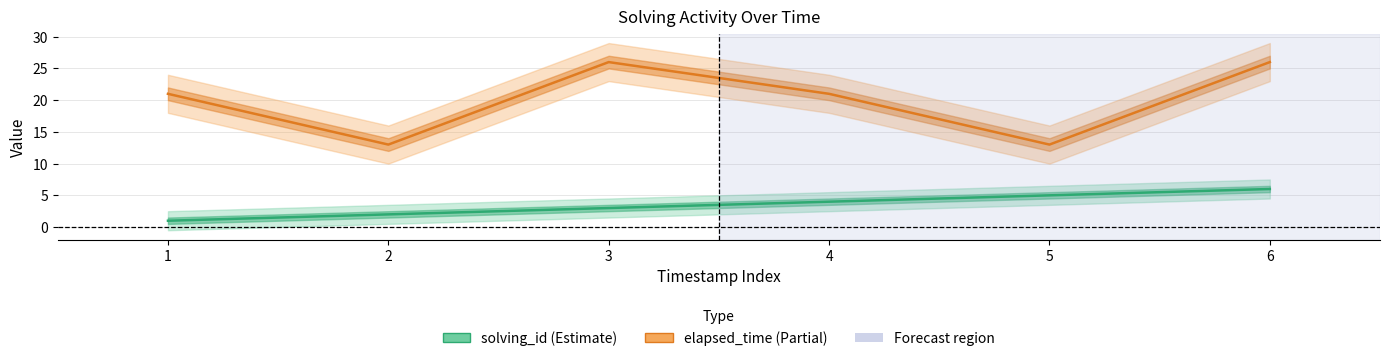

How many series are shown in this chart?

2